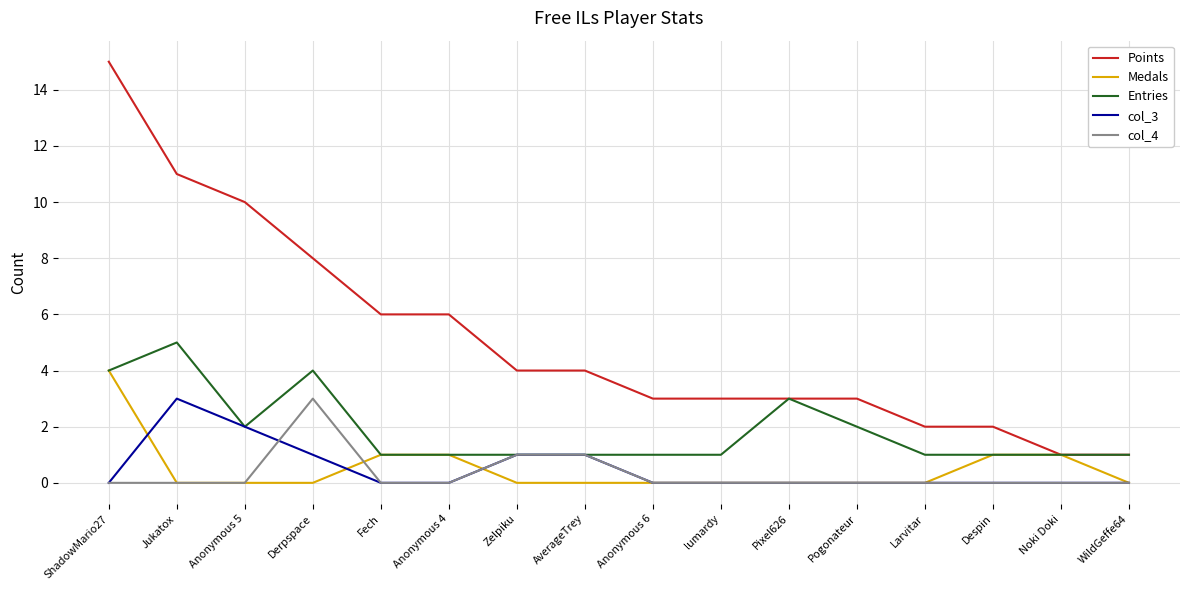

What position from the left is WildGeffe64?

16